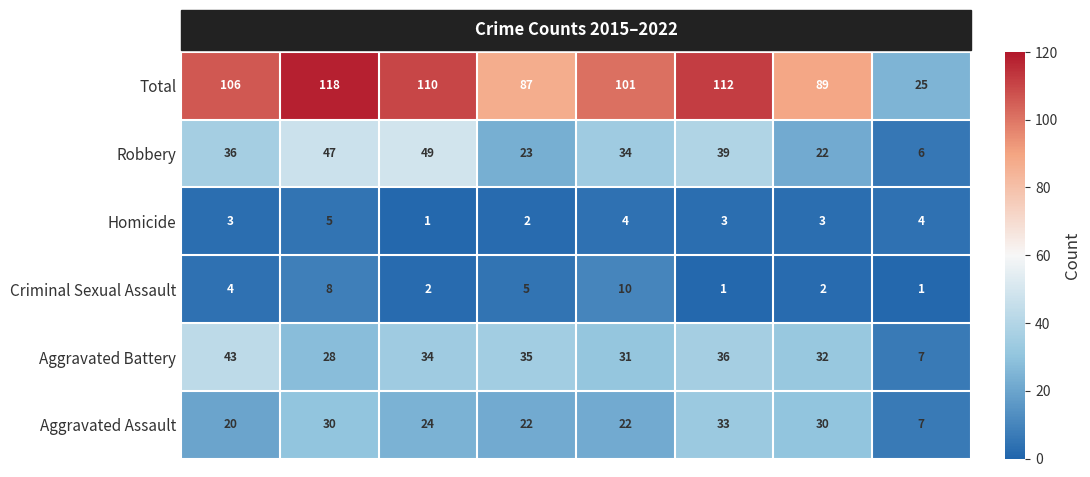

List the series in order of their peak value, lowest first.

Homicide, Criminal Sexual Assault, Aggravated Assault, Aggravated Battery, Robbery, Total